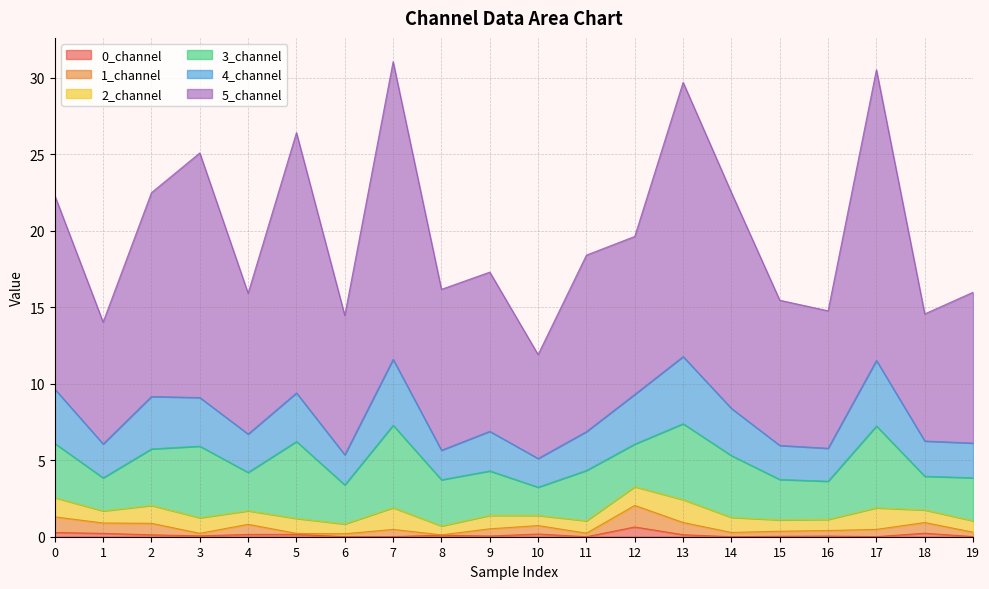

True or false: 5_channel has a value of 25.1 at 3.

True